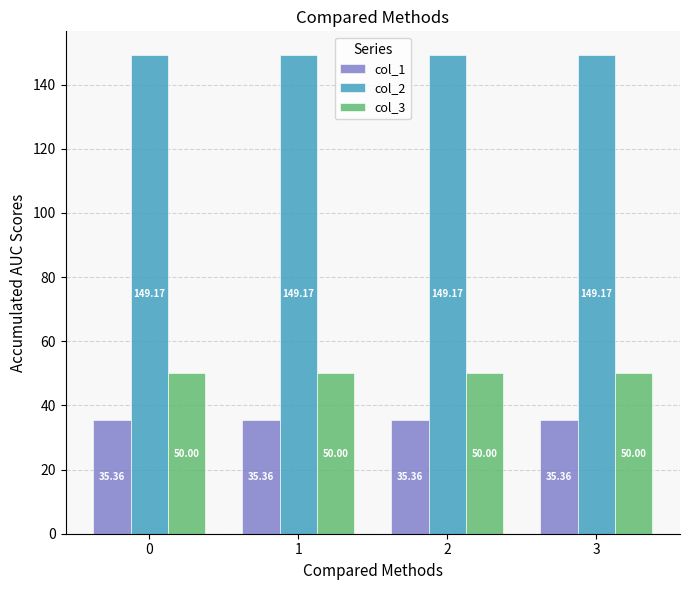

What is the sum of the col_2 values at 2 and 1?

298.3